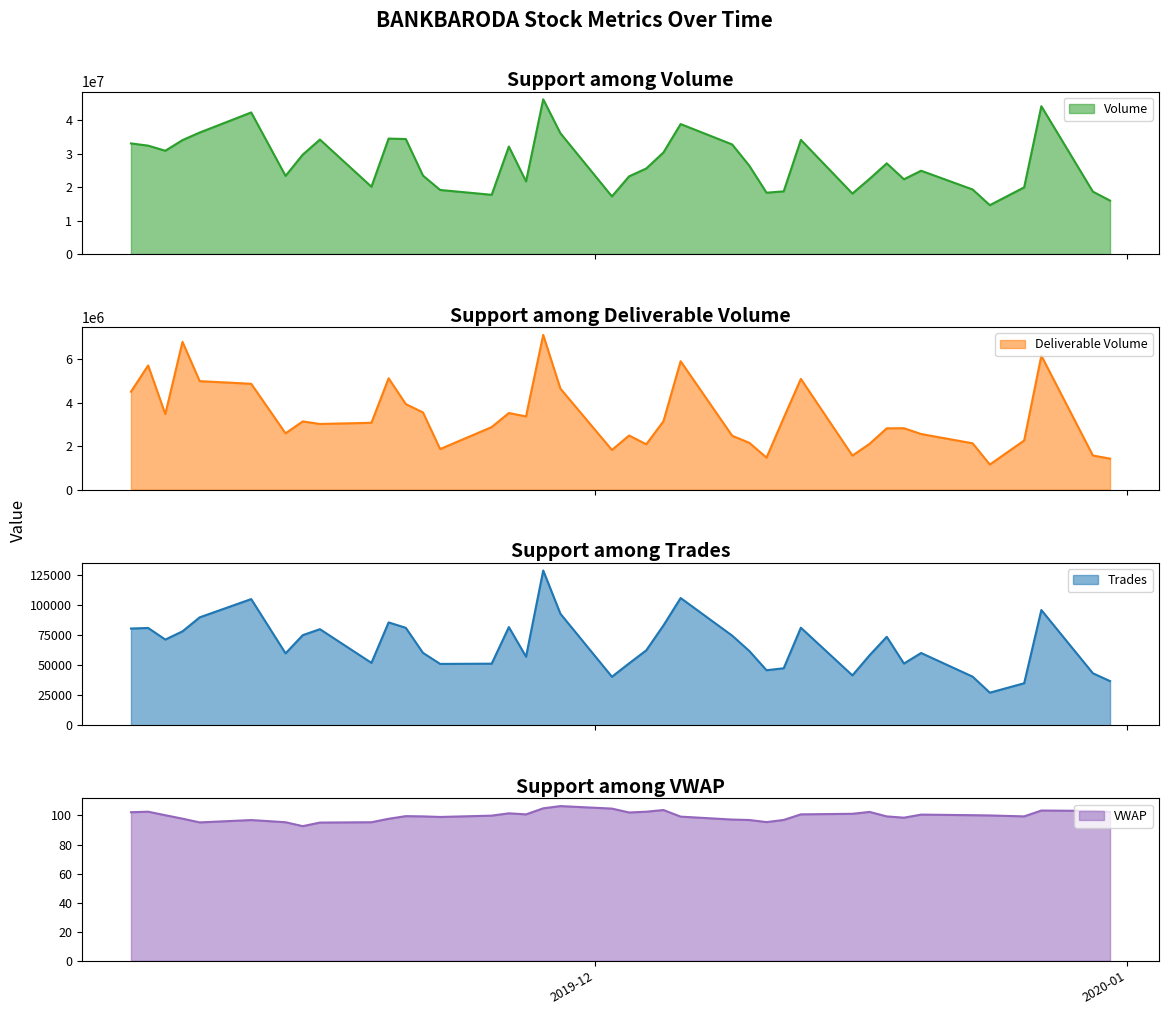

How many data points in Deliverable Volume are less than 3072747?

20